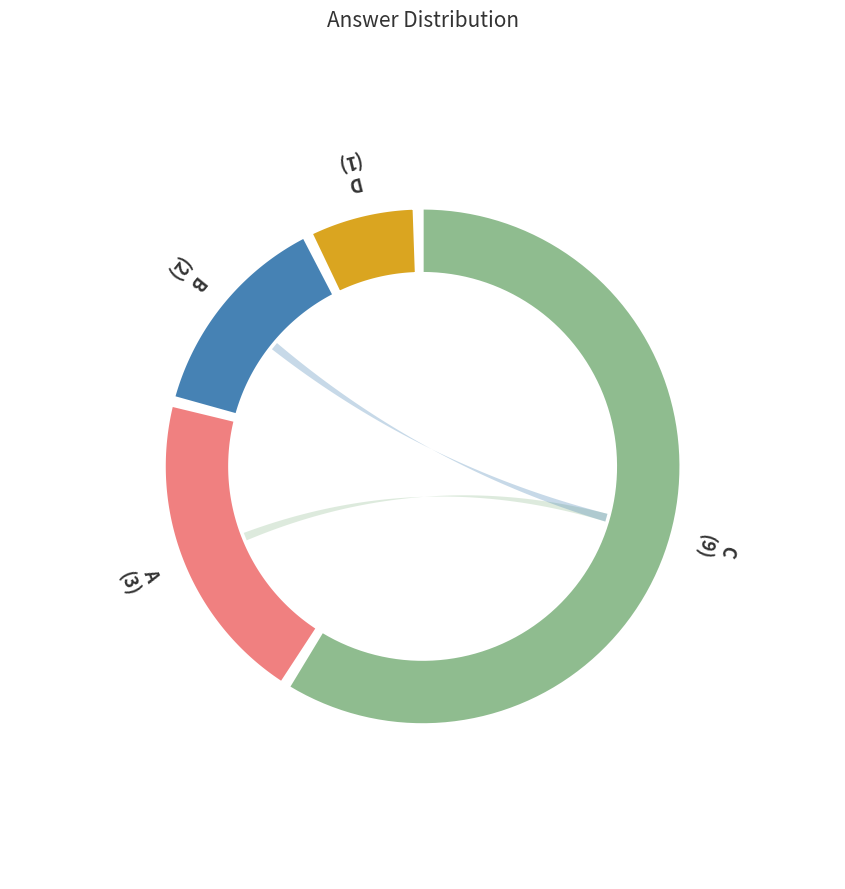

Count the number of slices in the pie.

4